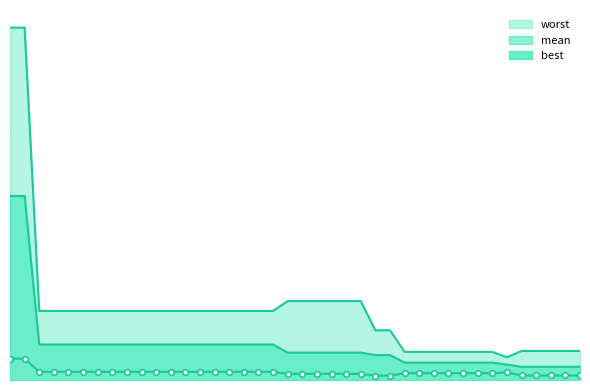

Rank the series by their maximum value, from lowest to highest.

best, mean, worst